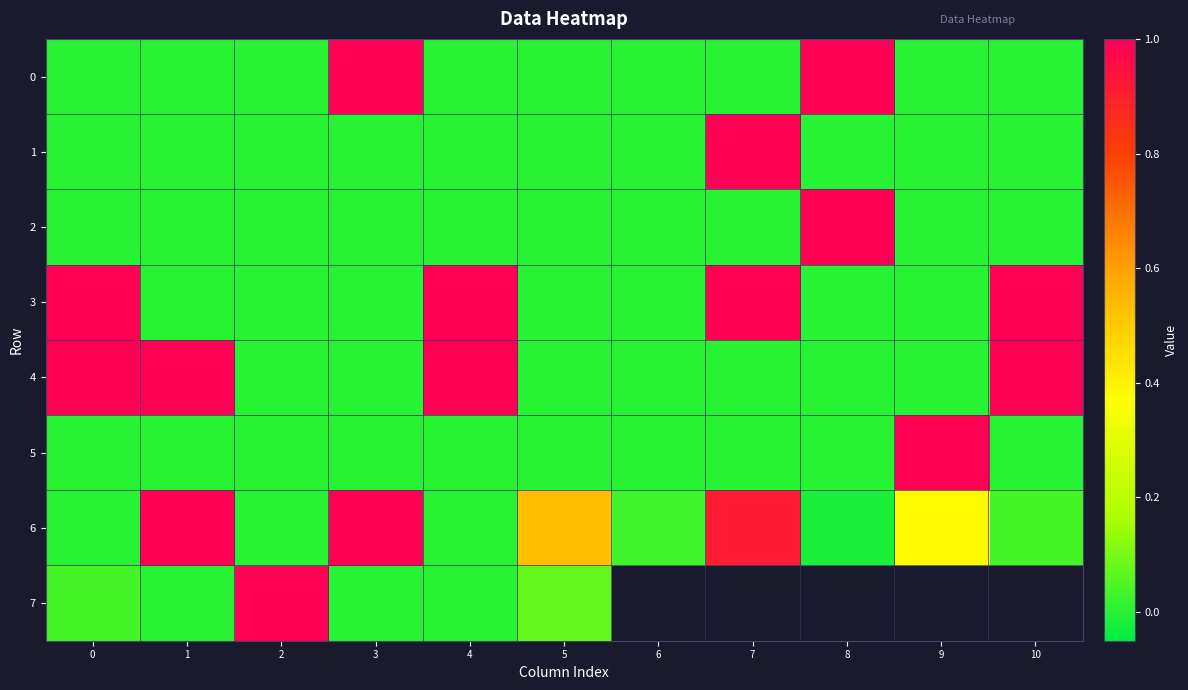

What is the average value of the 0 series?

0.2